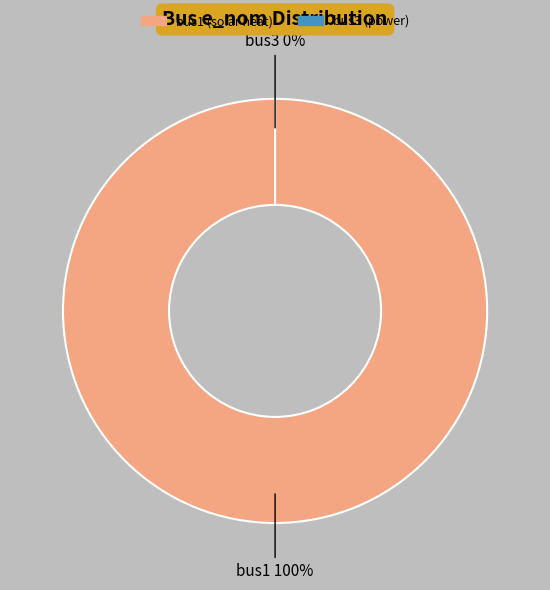

What is the smallest slice in the pie chart?

bus3